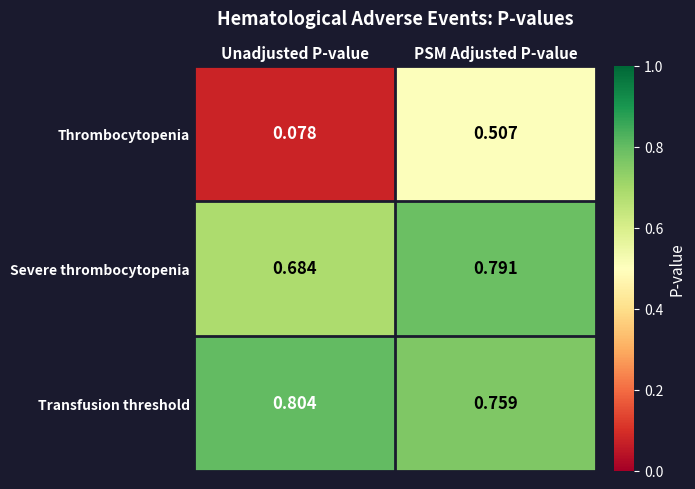

Which series changed the most between Unadjusted P-value and PSM Adjusted P-value?

Thrombocytopenia